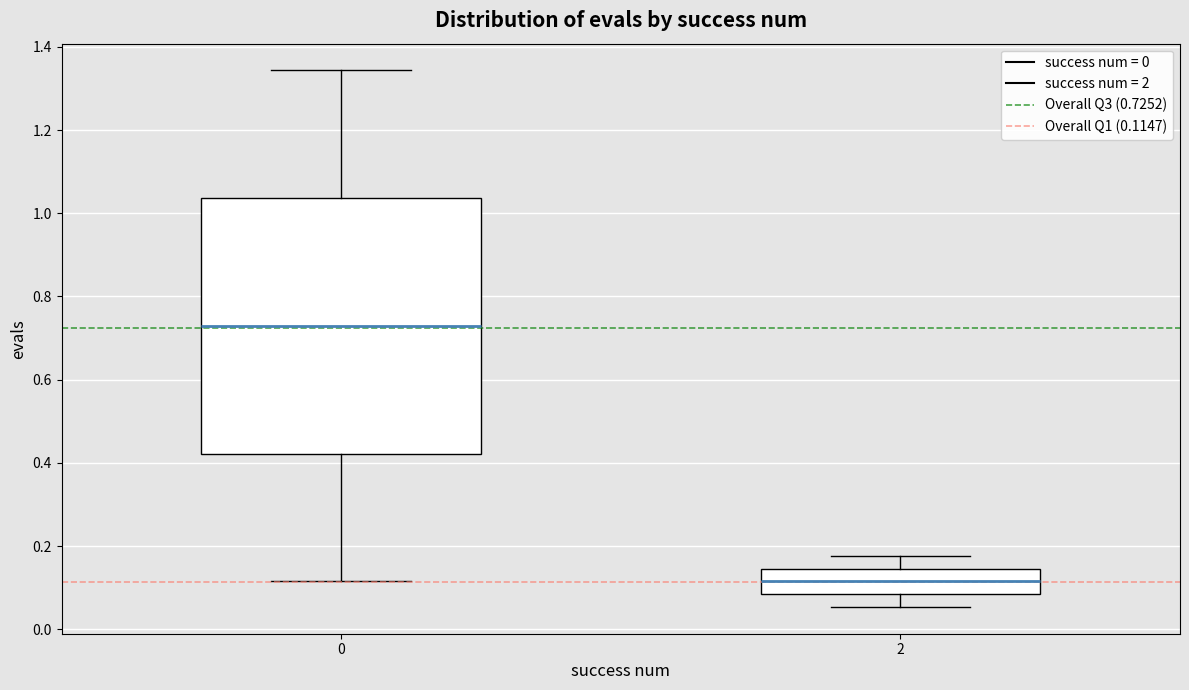

Which box's median line is the lowest?

2